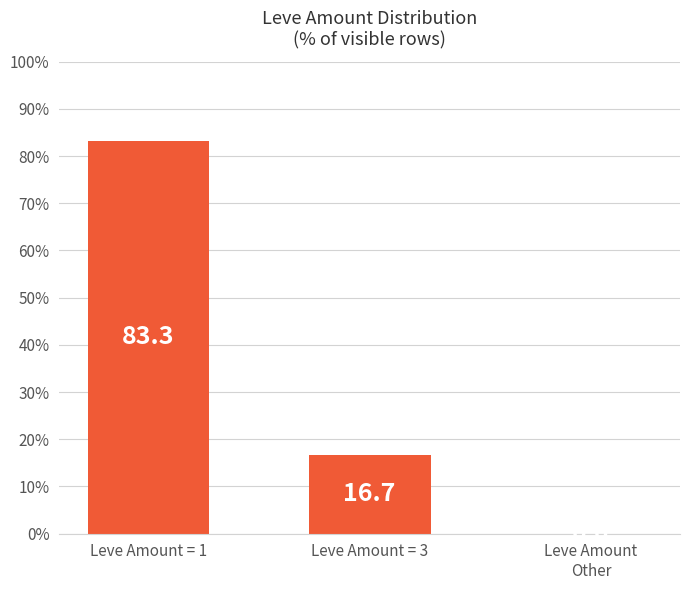

The value at Leve Amount = 3 is 16.7. True or false?

True